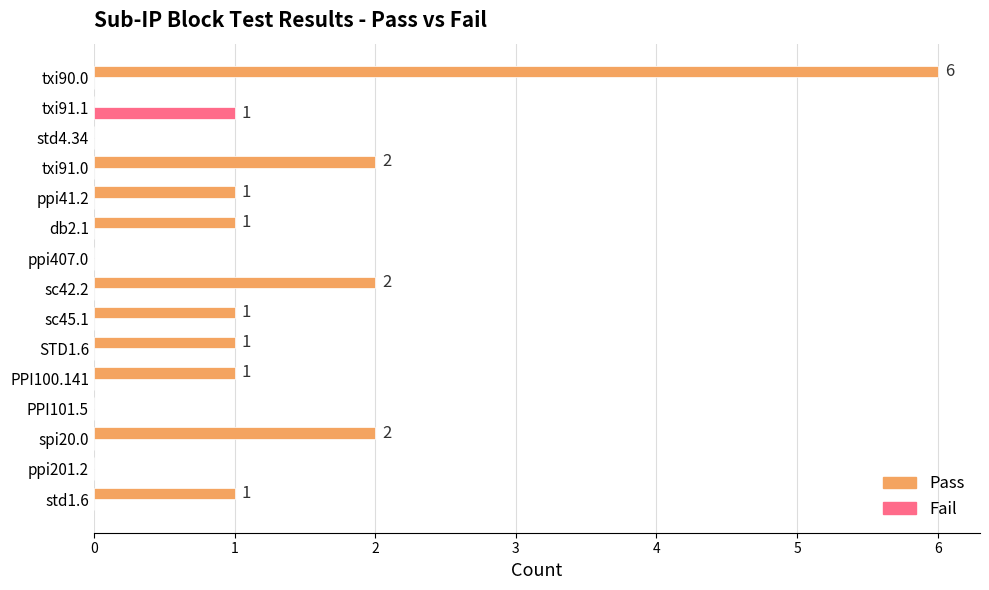

The value of Fail at STD1.6 is 0. True or false?

True